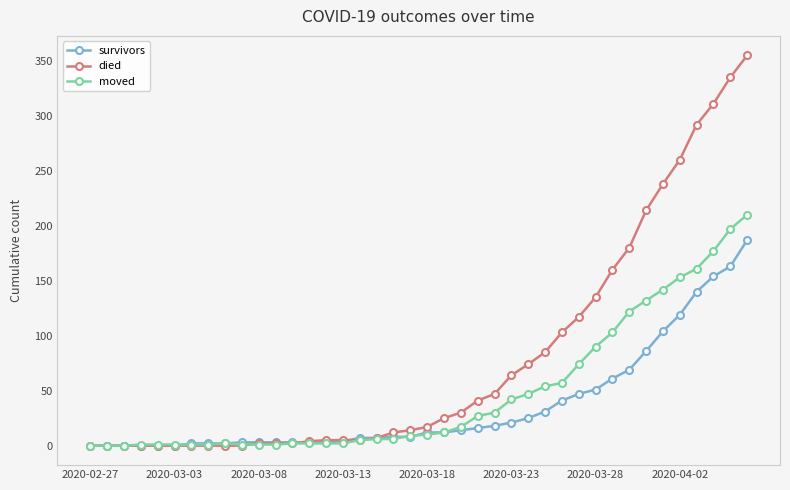

Which series has the largest range (max minus min)?

died